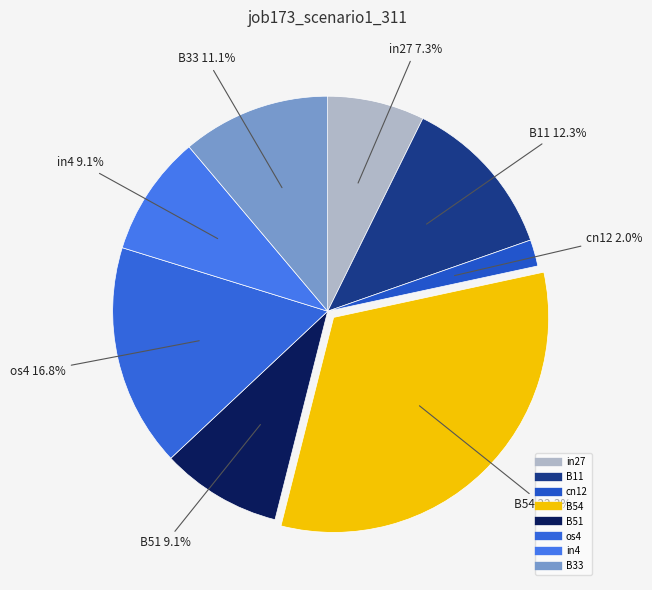

Is there any slice that represents more than half of the pie?

No